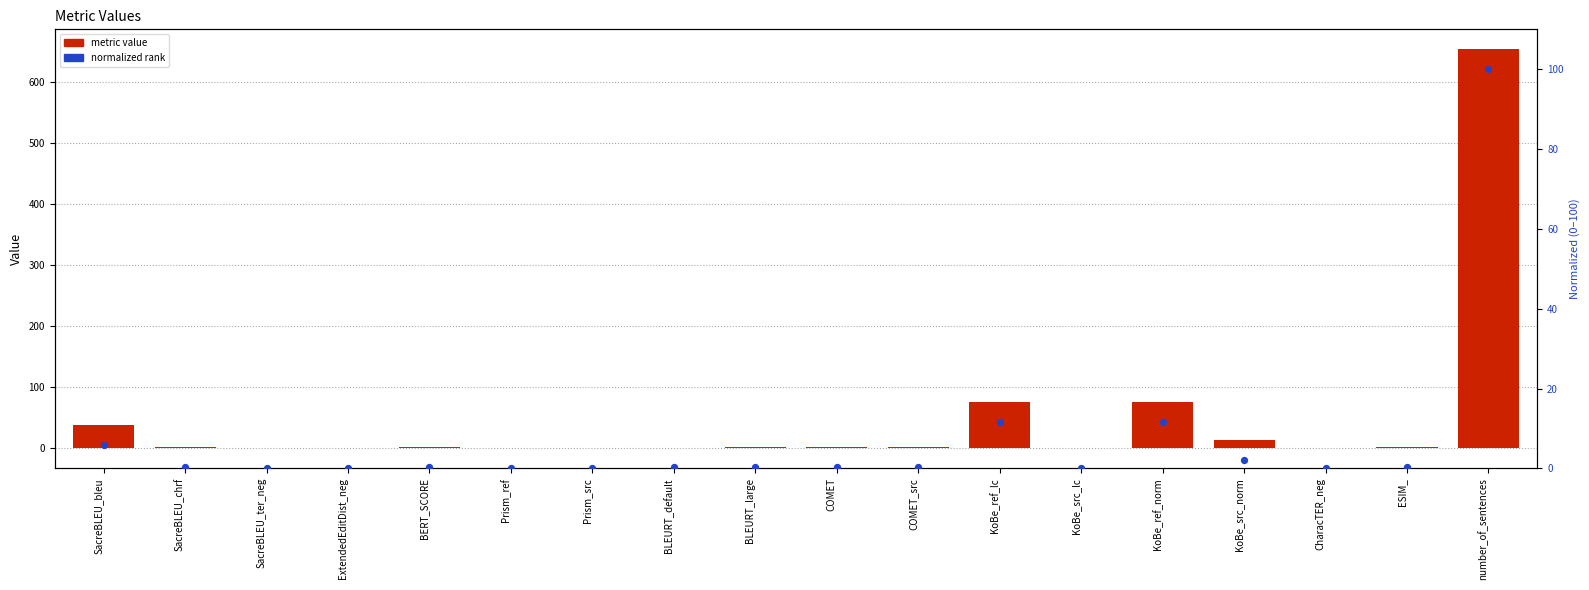

Which series reaches the minimum Y coordinate?

metric value